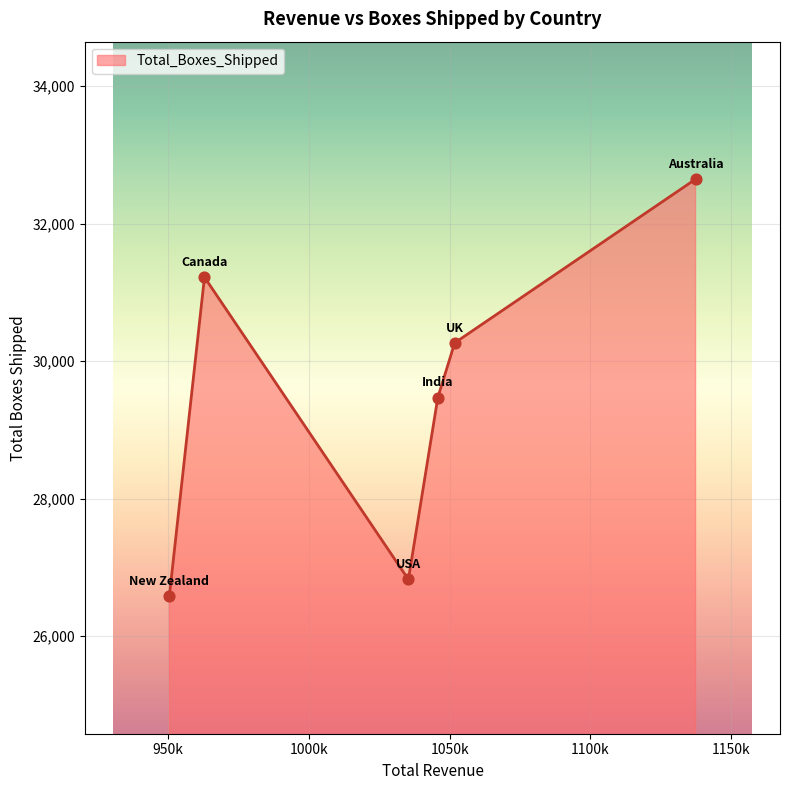

What is the average value?

29501